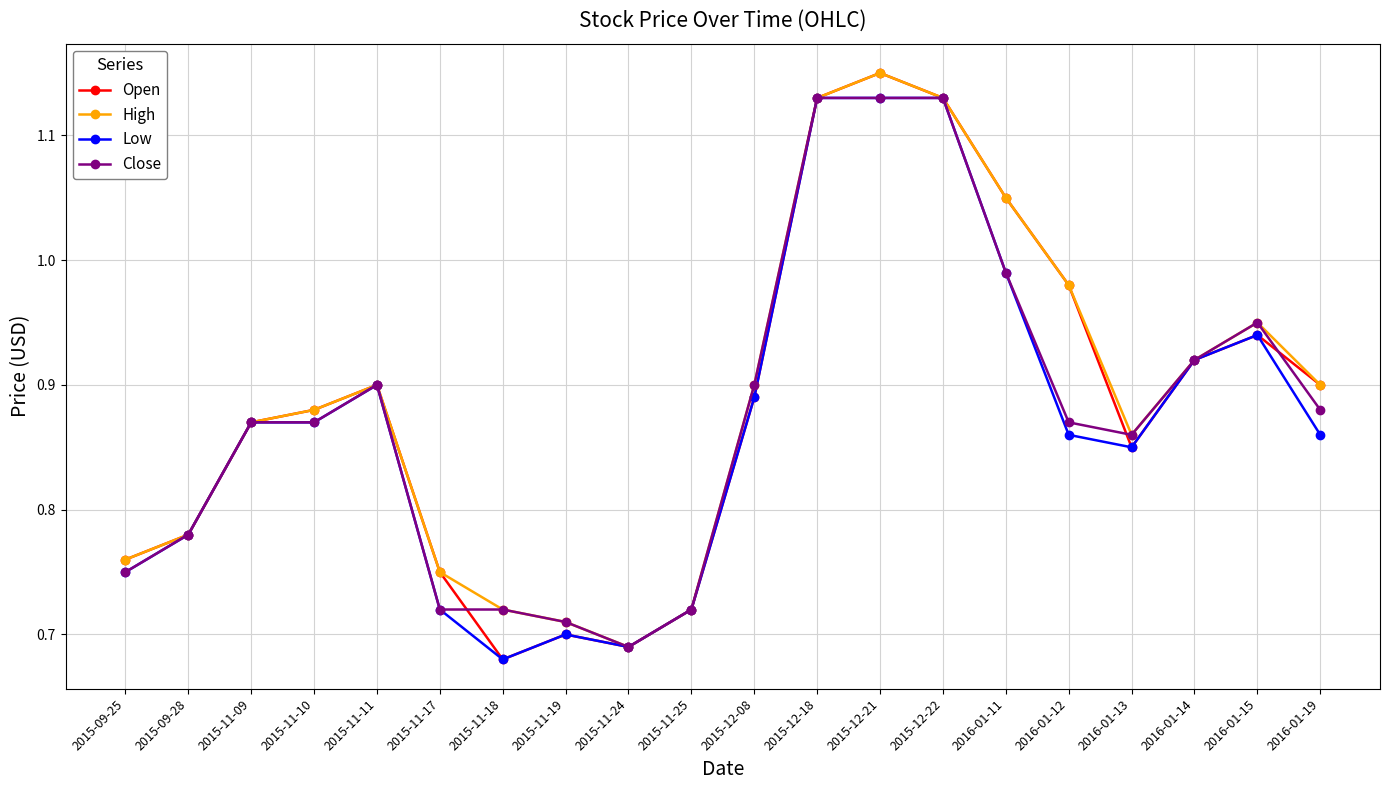

True or false: High has more than 1 points higher than both neighbors.

True